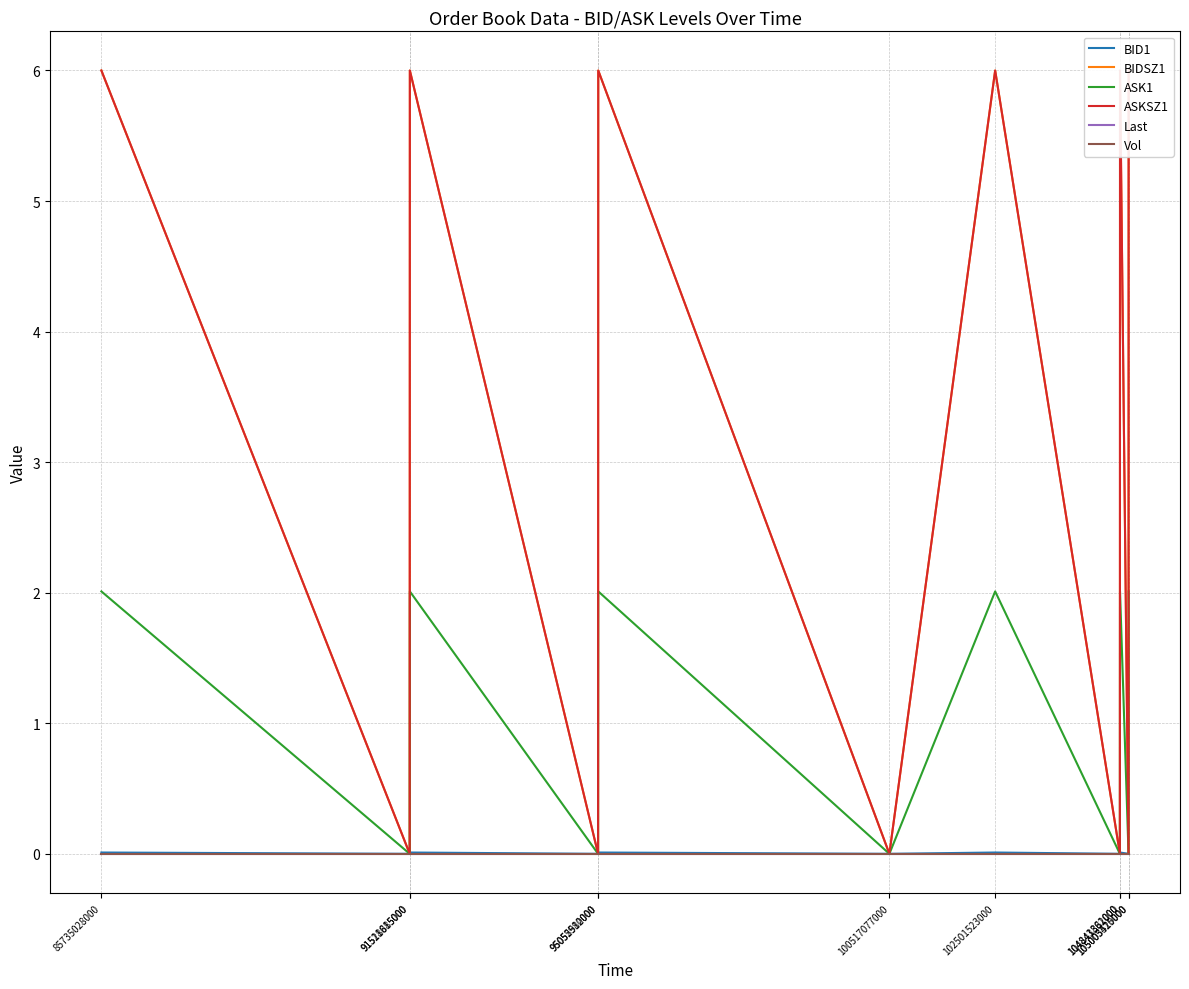

Which category has the lowest value in the BID1 series?

91518885000